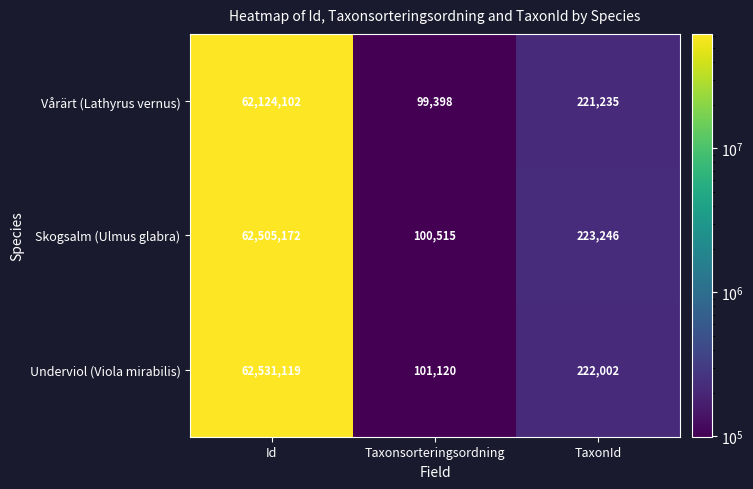

At which category is the sum across all series the highest?

Id